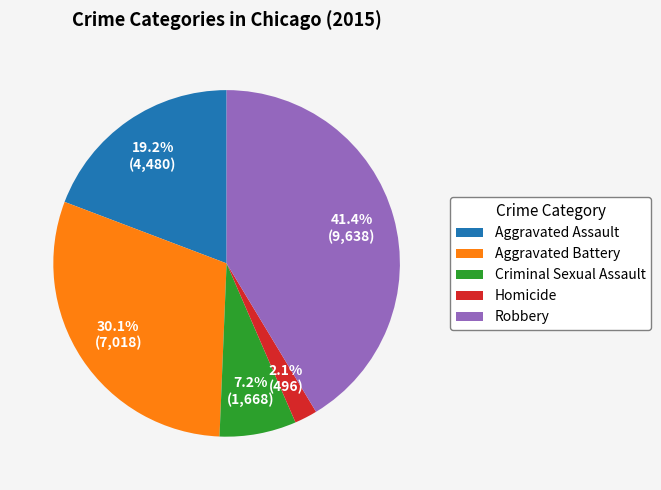

Rank the categories by value from highest to lowest.

Robbery, Aggravated Battery, Aggravated Assault, Criminal Sexual Assault, Homicide